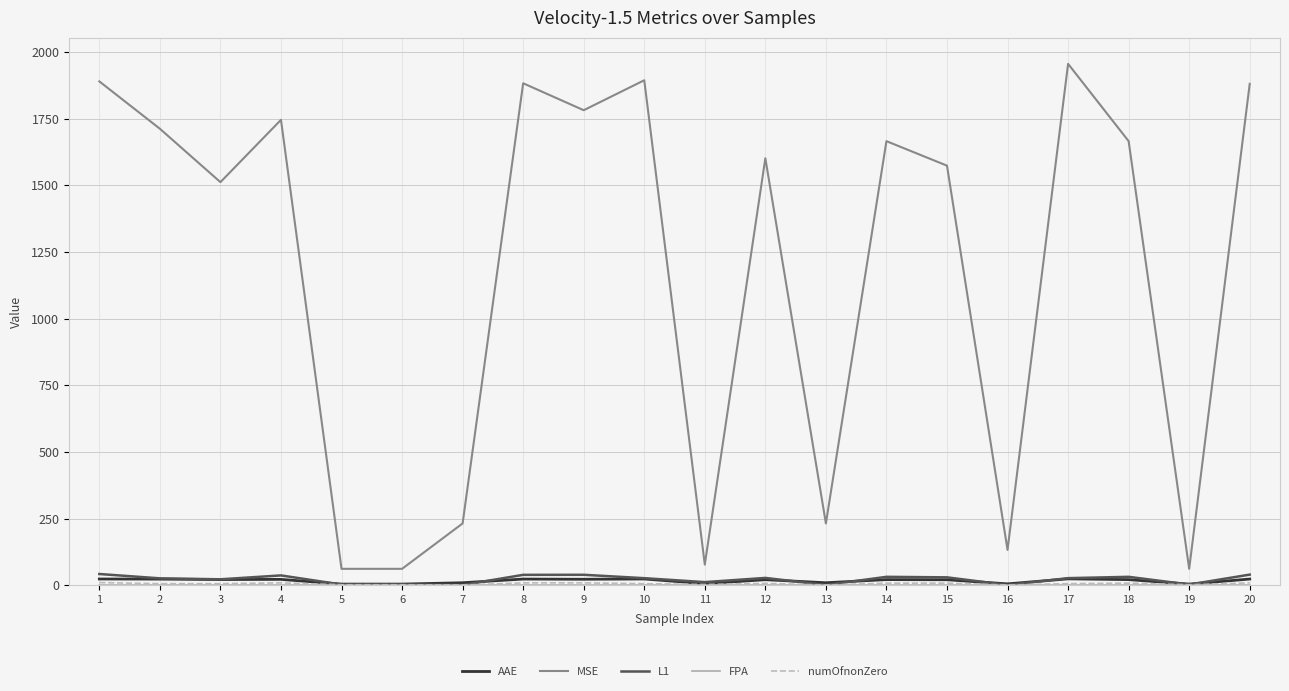

Where is MSE nearest to the value 1008?

3